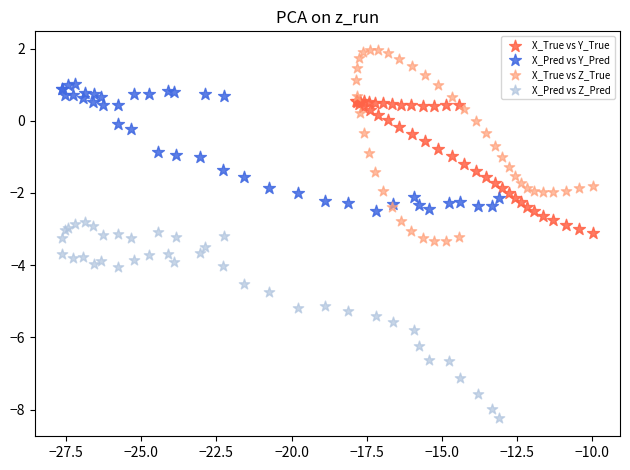

Which series contains the highest Y value?

X_True vs Z_True